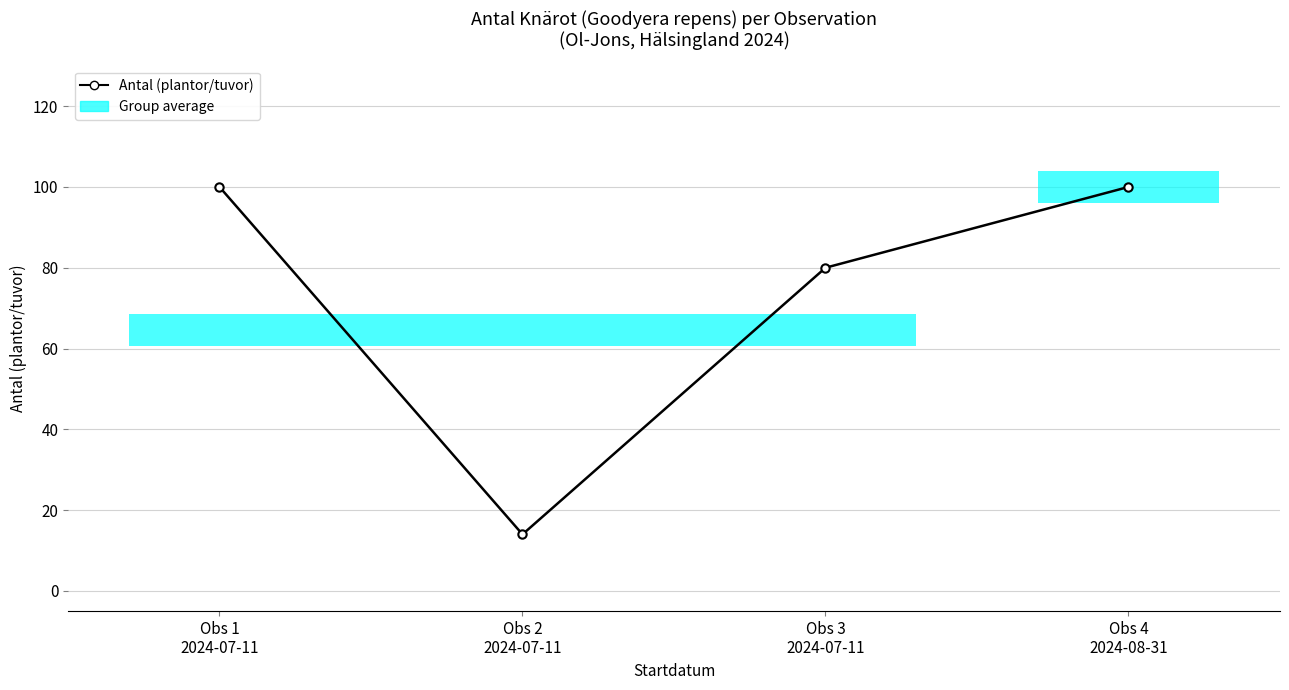

What position from the right is Obs 4
2024-08-31?

1